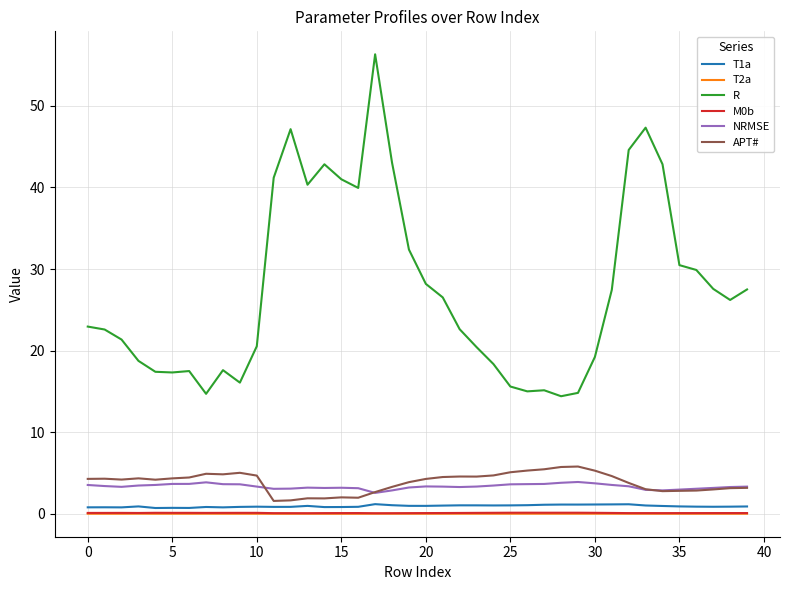

True or false: M0b and T2a cross at least once.

False